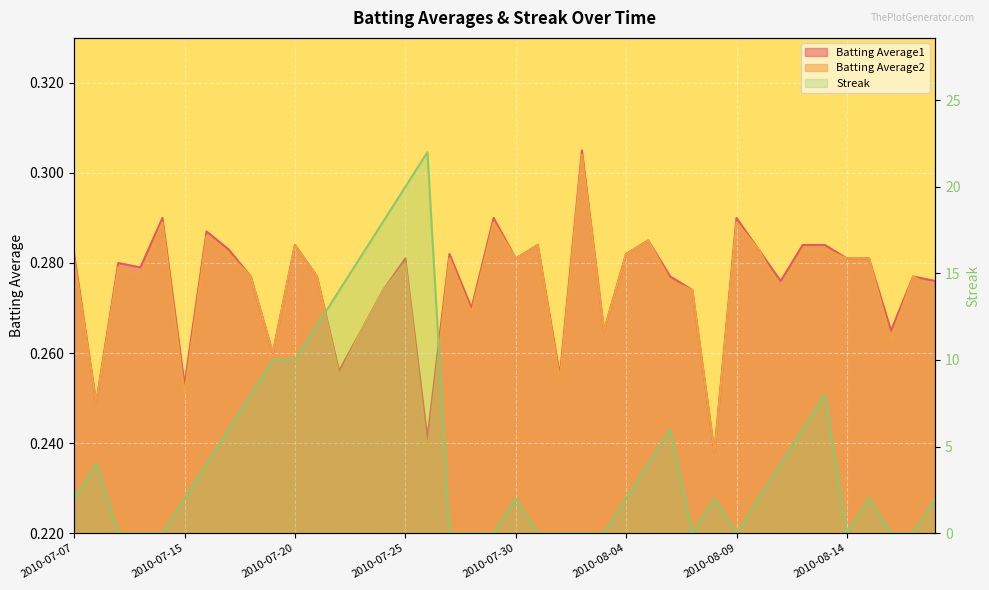

What is the highest value of the Batting Average2 series?

0.3